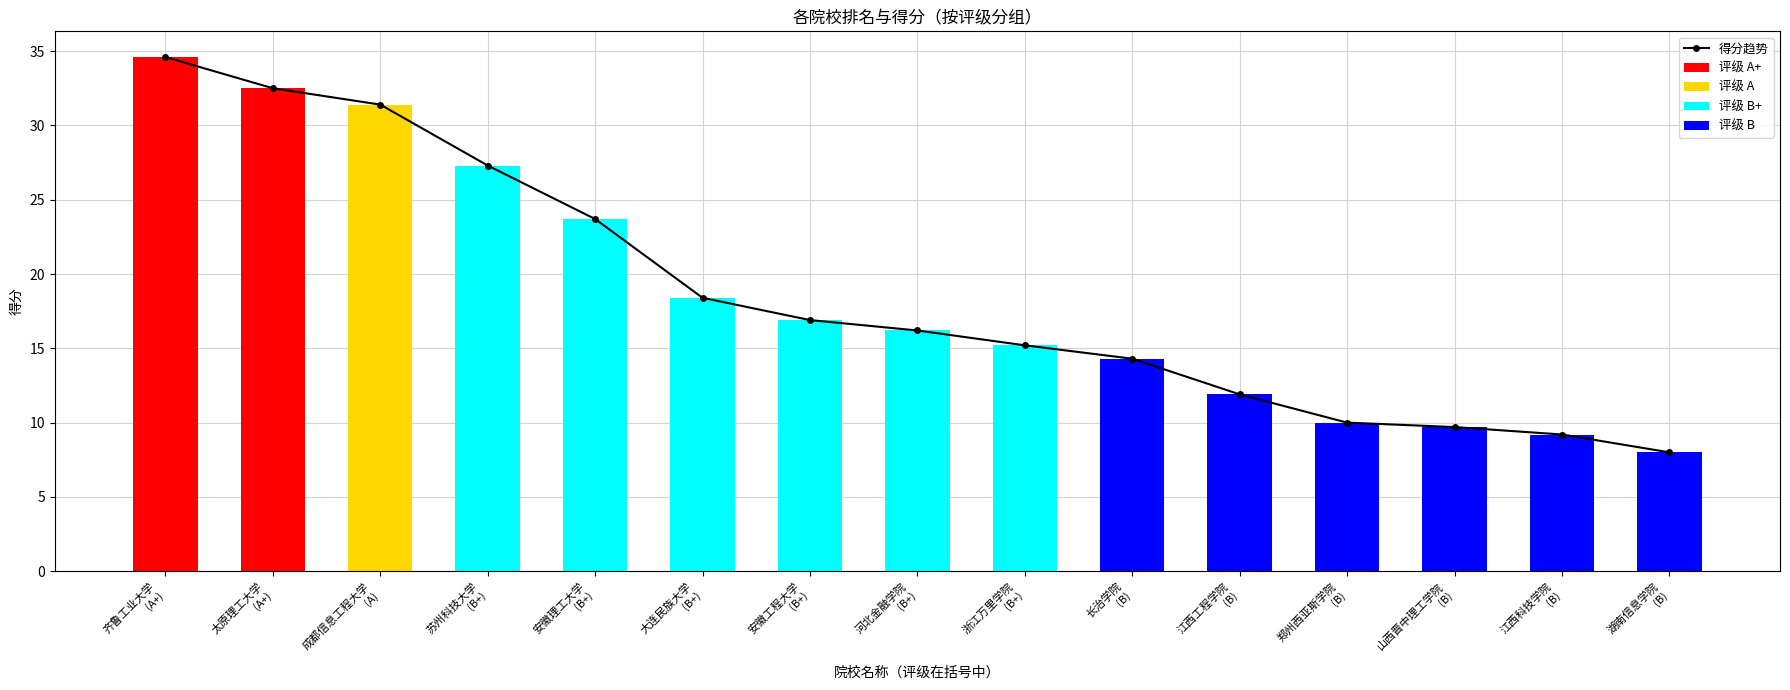

What is the difference between the values at 郑州西亚斯学院
(B) and 江西工程学院
(B)?

1.9